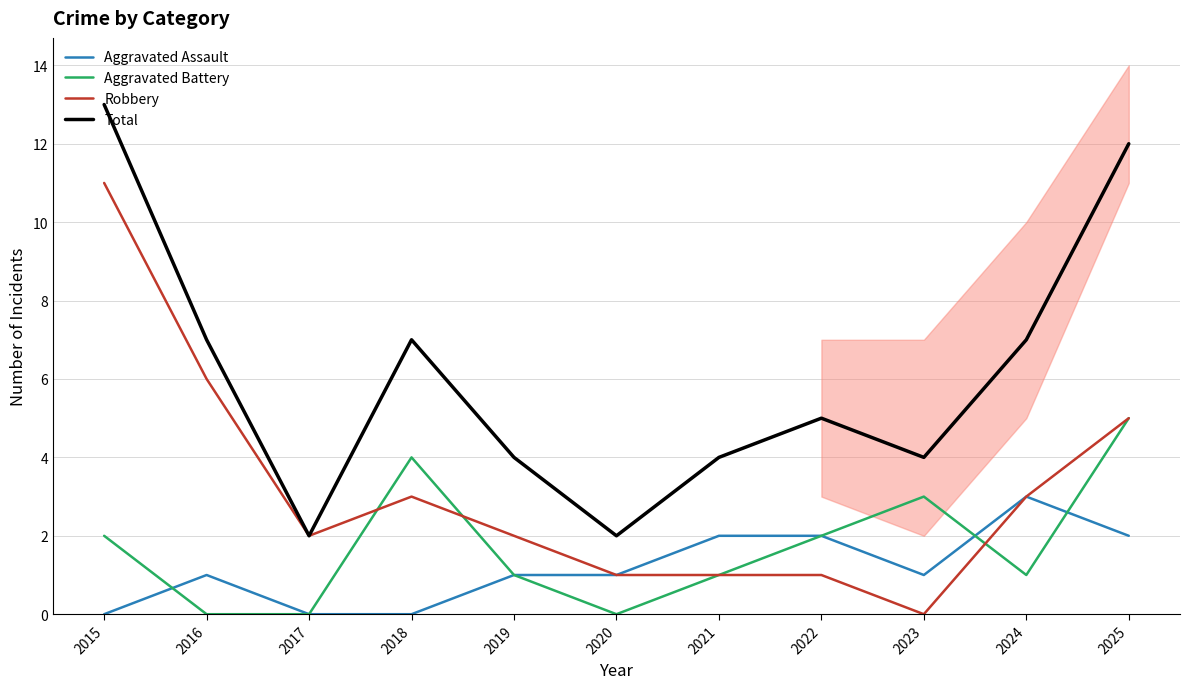

True or false: Aggravated Assault and Robbery cross at least once.

False